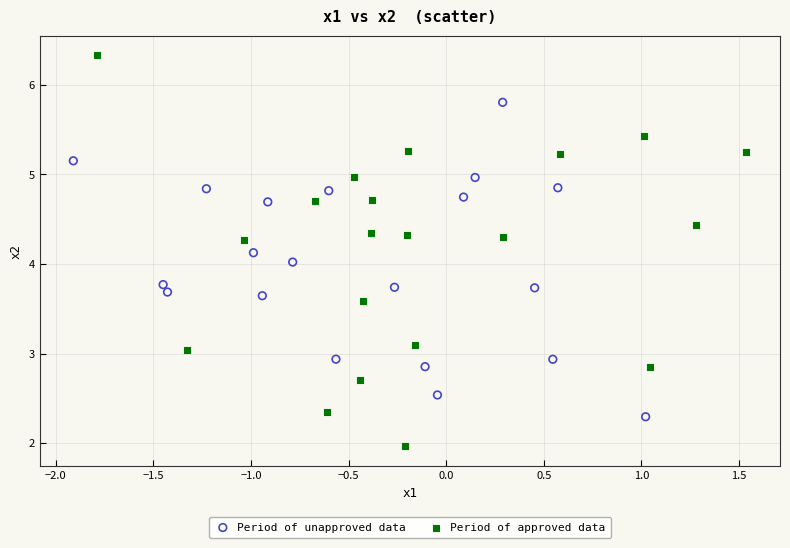

Which series contains the highest Y value?

Period of approved data